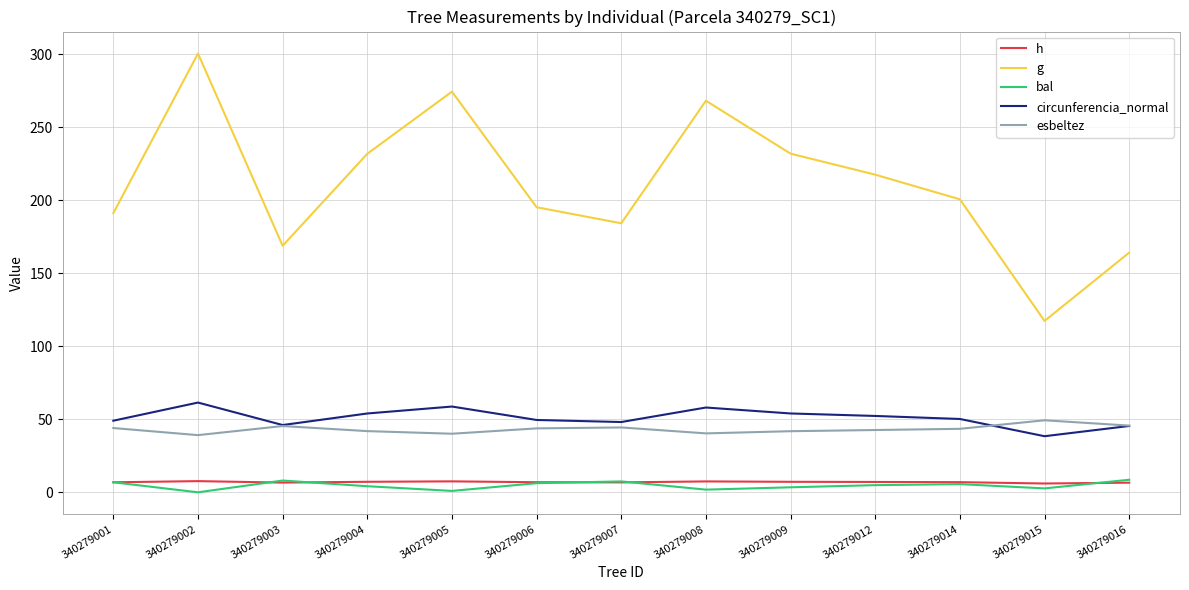

What is the highest value of the h series?

7.7